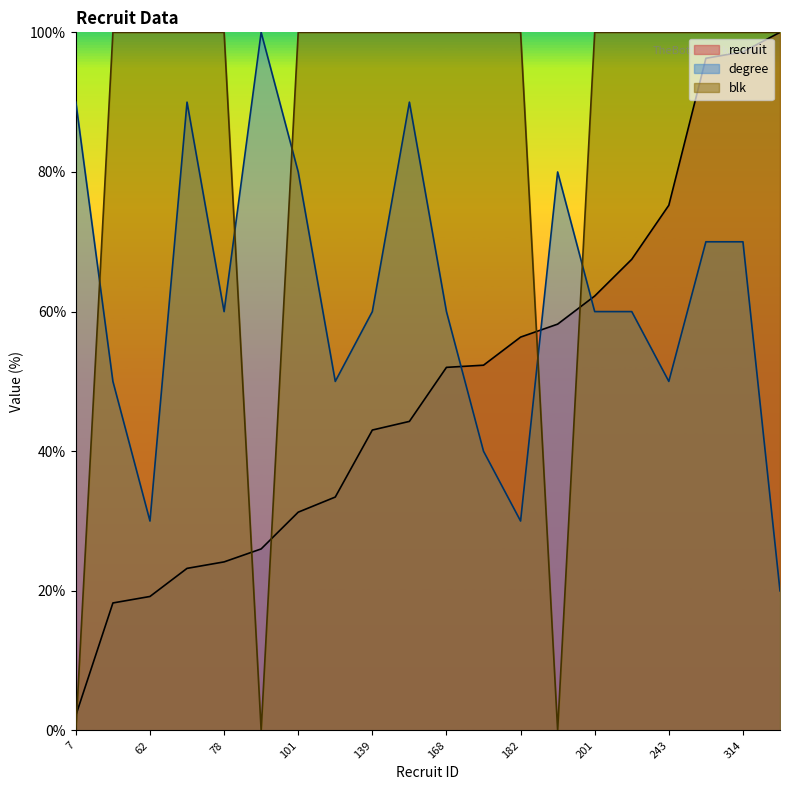

List the series in order of their overall mean, highest first.

blk, degree, recruit